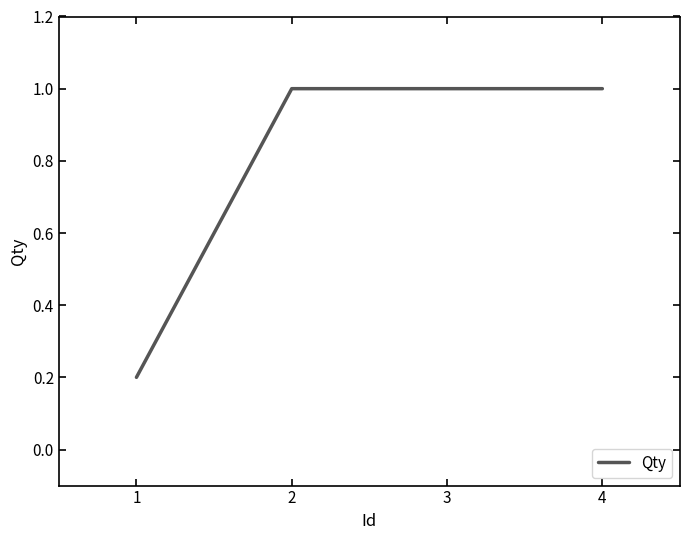

True or false: the data shows 1.0 at 3.

True